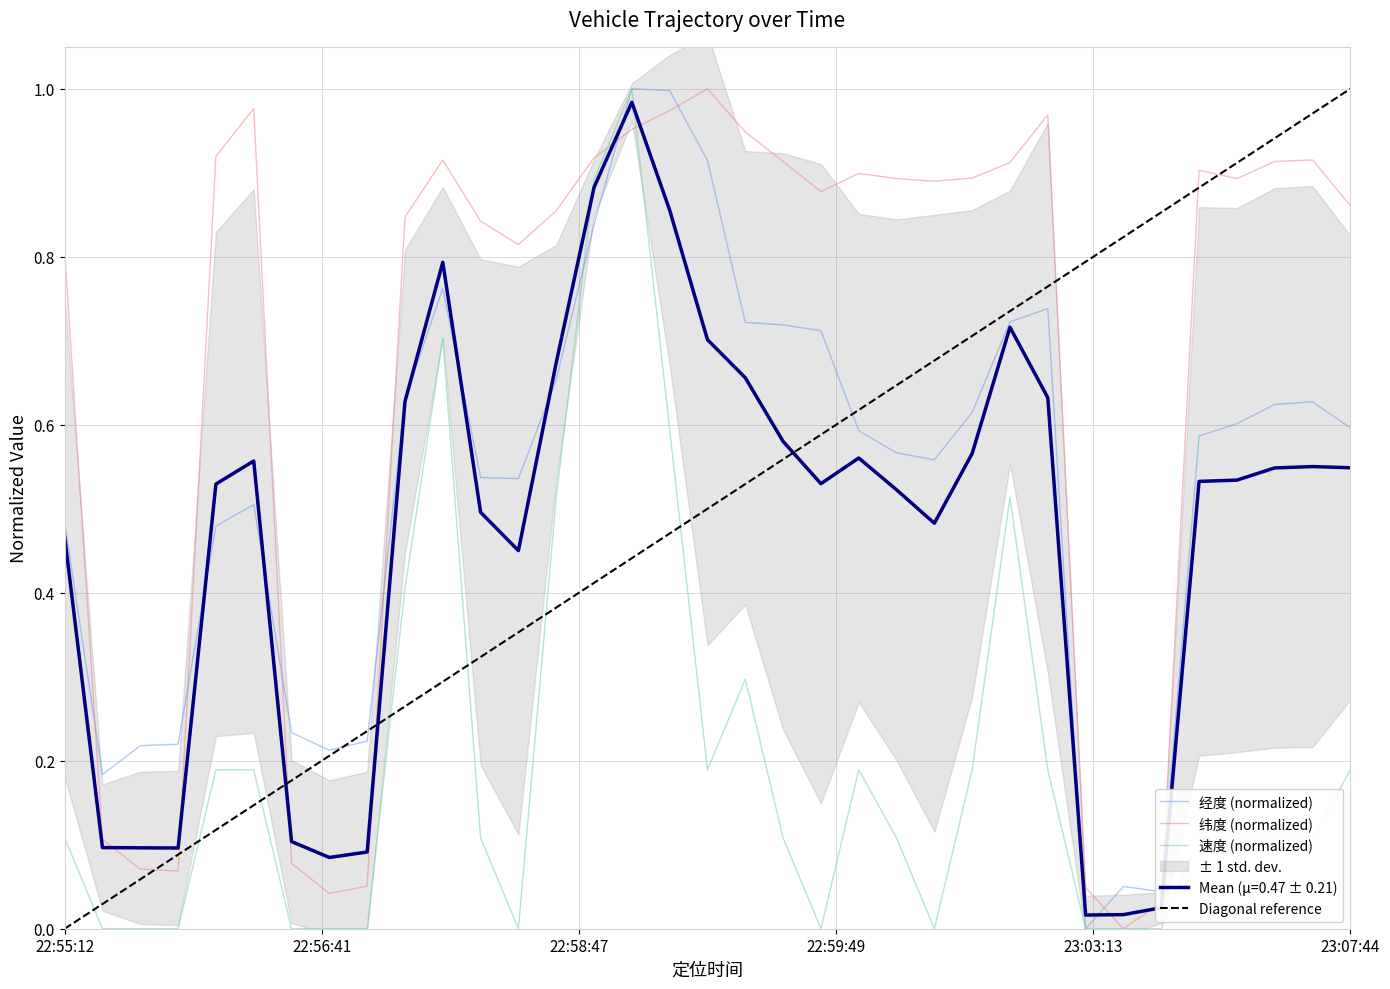

What is the label of the 24th point from the right?

22:58:27